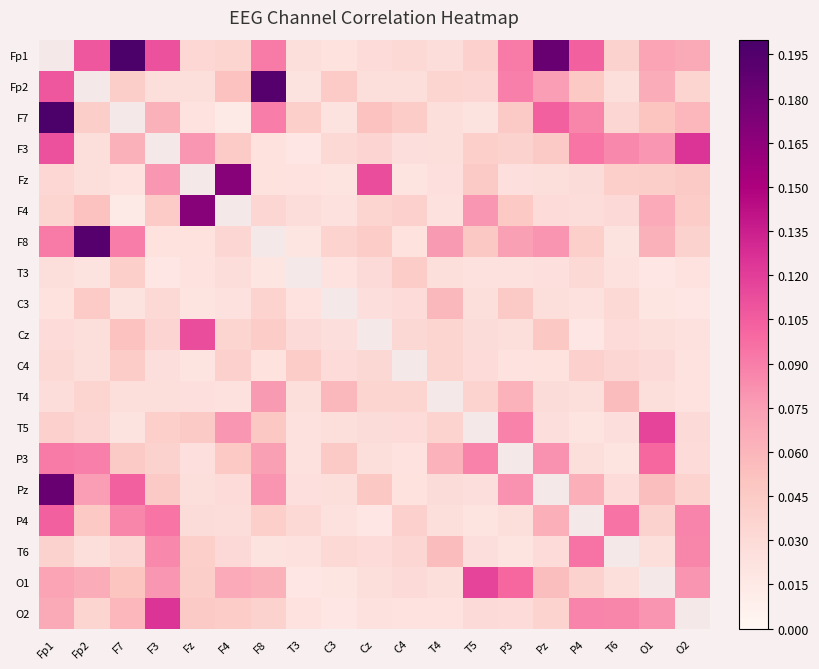

Which category has the highest value in the Fz series?

F4